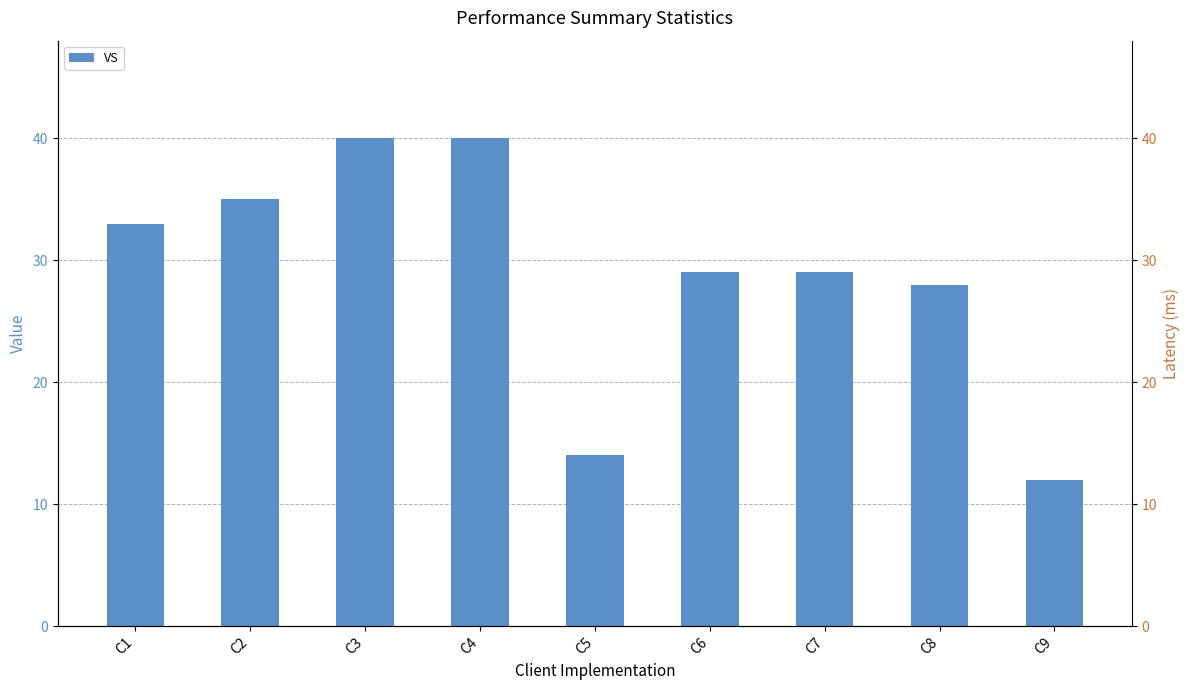

What is the smallest value displayed?

12